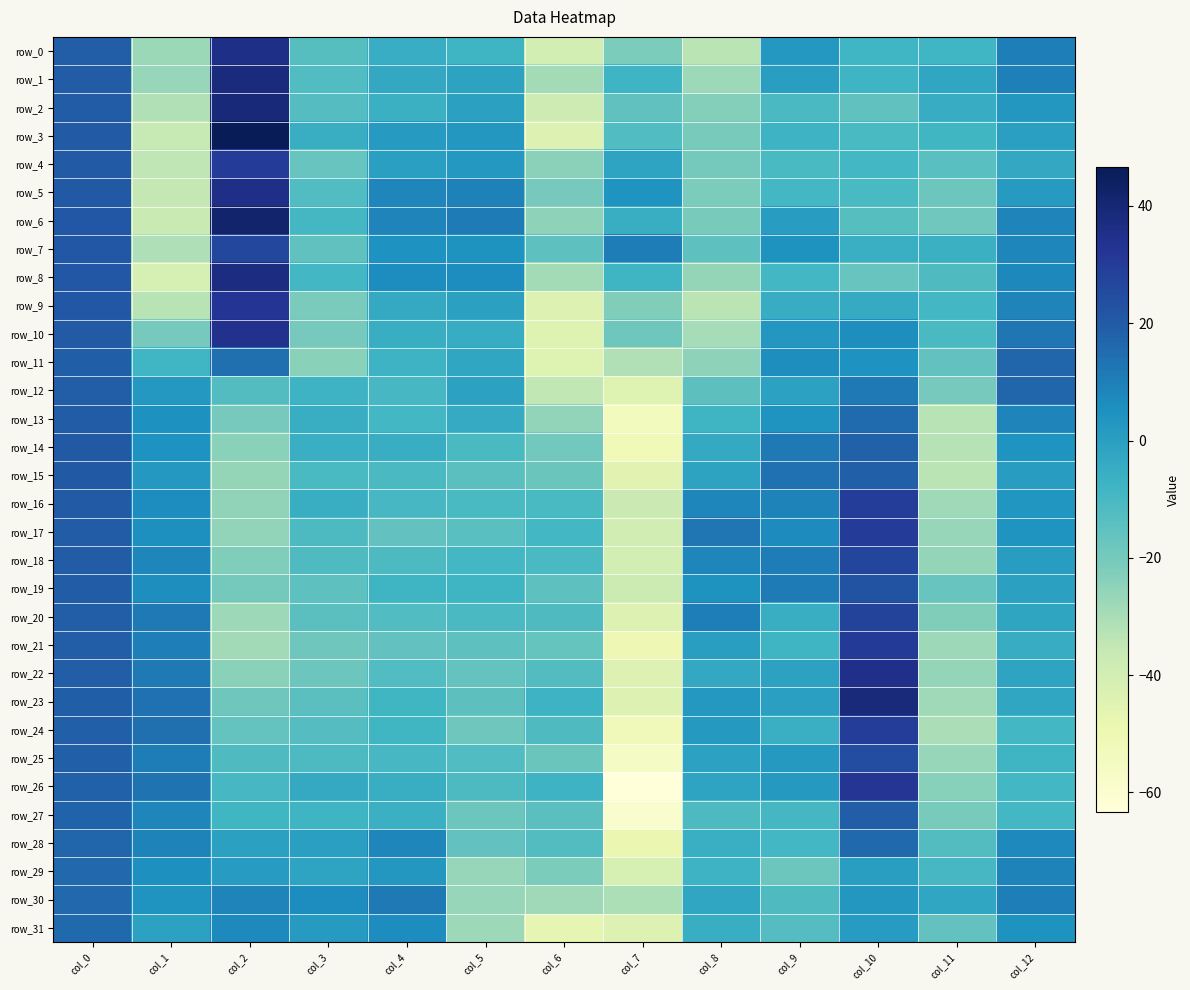

At col_3, list the series in order from largest to smallest.

row_30, row_31, row_28, row_29, row_26, row_3, row_16, row_13, row_14, row_12, row_27, row_8, row_6, row_15, row_17, row_25, row_18, row_5, row_1, row_2, row_24, row_0, row_20, row_23, row_19, row_7, row_4, row_22, row_21, row_10, row_9, row_11